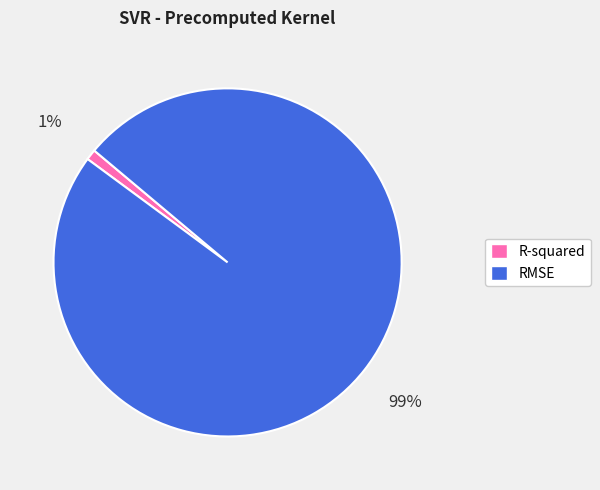

Which category has the biggest portion of the pie?

RMSE